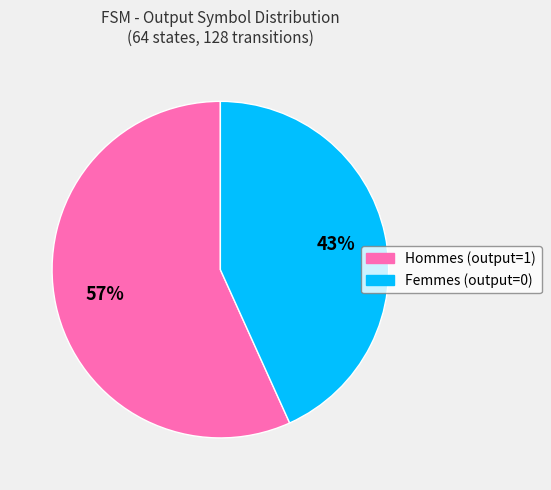

Count the number of slices in the pie.

2